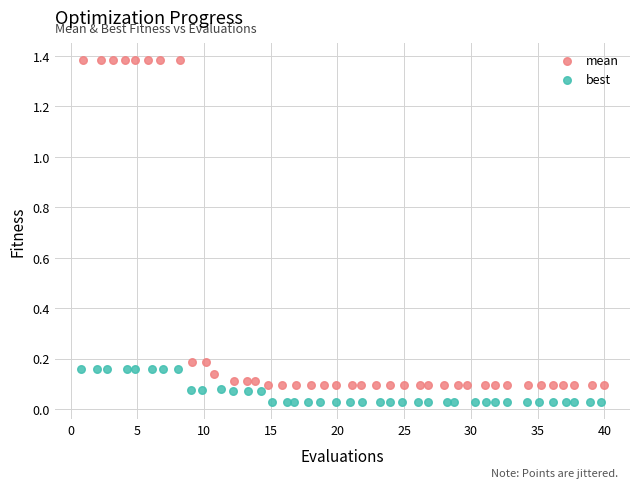

Which series reaches the minimum Y coordinate?

best